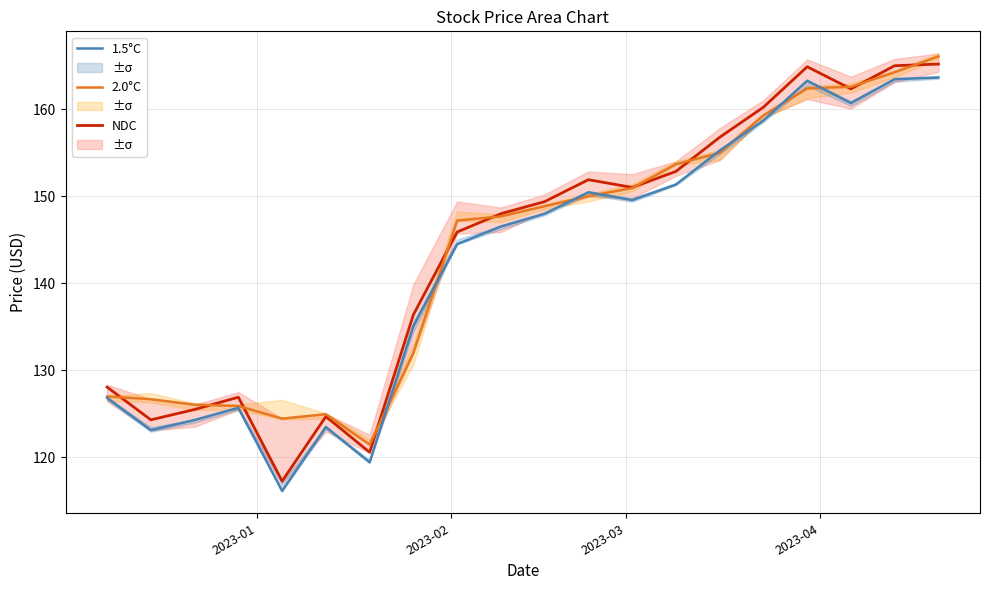

What is the sum of all NDC values?

2877.5